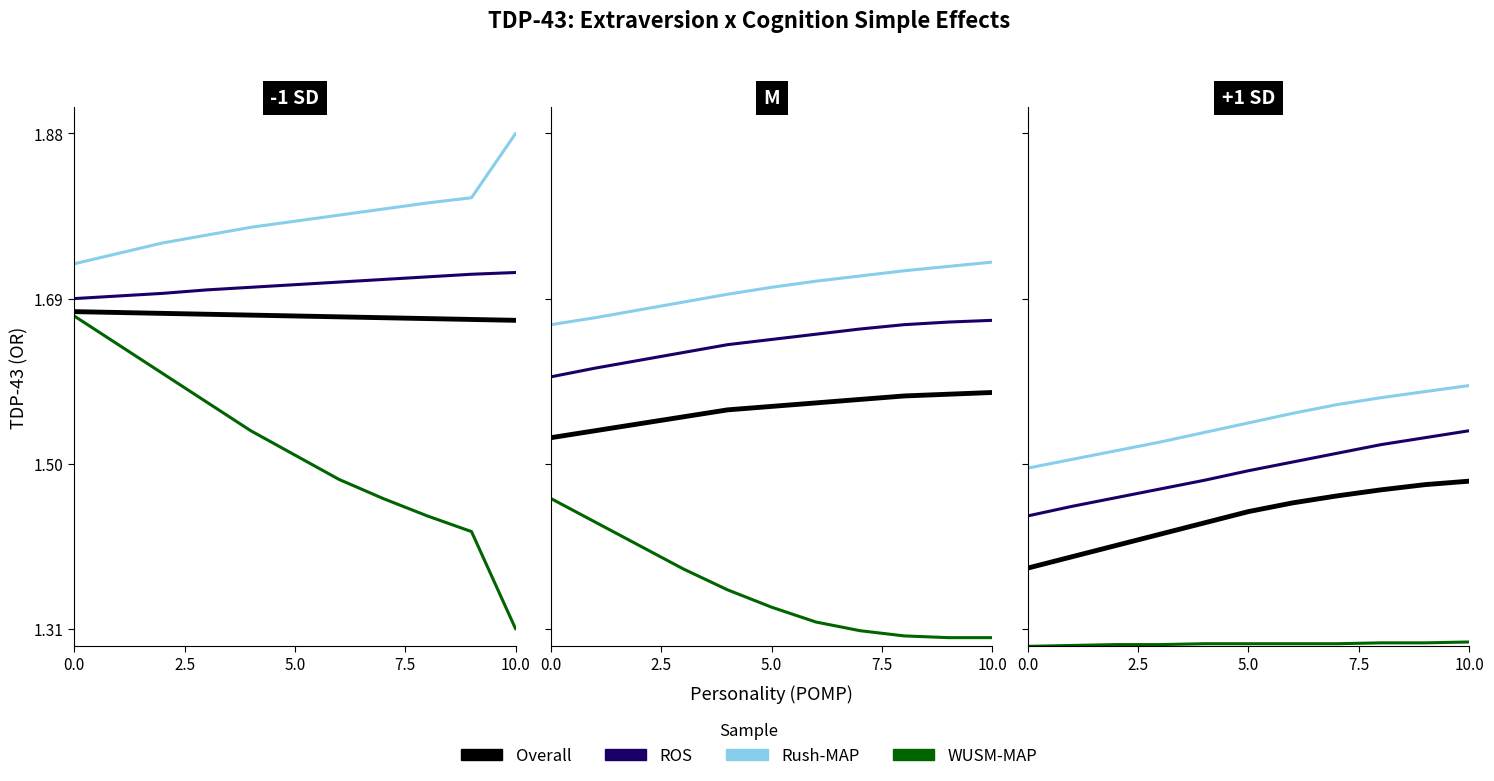

Between 7.5 and 0.0, which is larger?

7.5